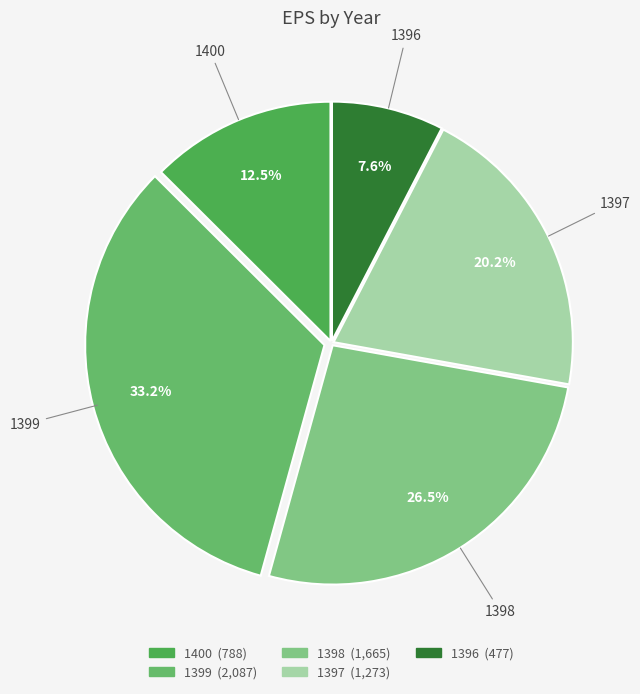

What percentage is the 1396 slice, to the nearest percent?

8%